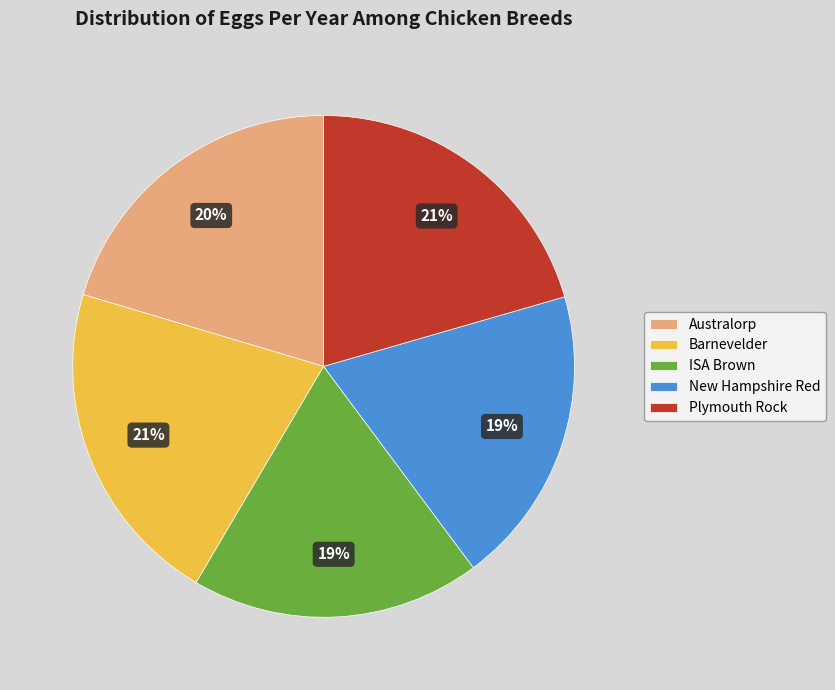

To the nearest percent, what is the average slice percentage?

20%